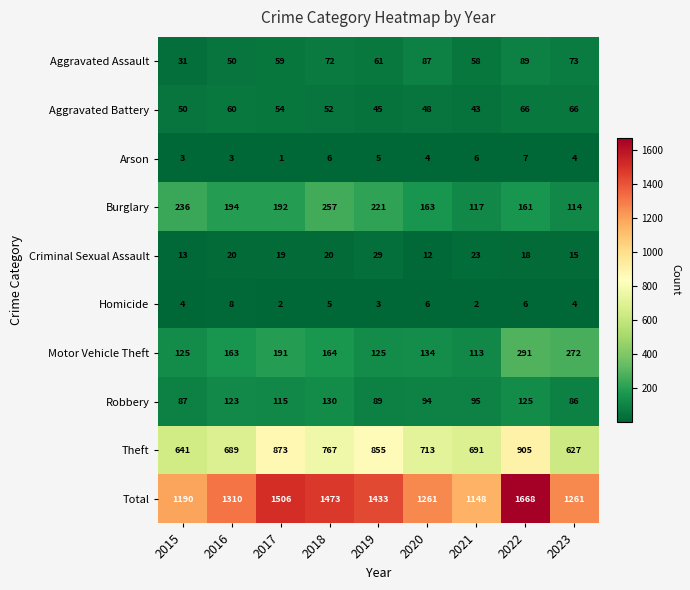

List the series in order of their peak value, highest first.

Total, Theft, Motor Vehicle Theft, Burglary, Robbery, Aggravated Assault, Aggravated Battery, Criminal Sexual Assault, Homicide, Arson